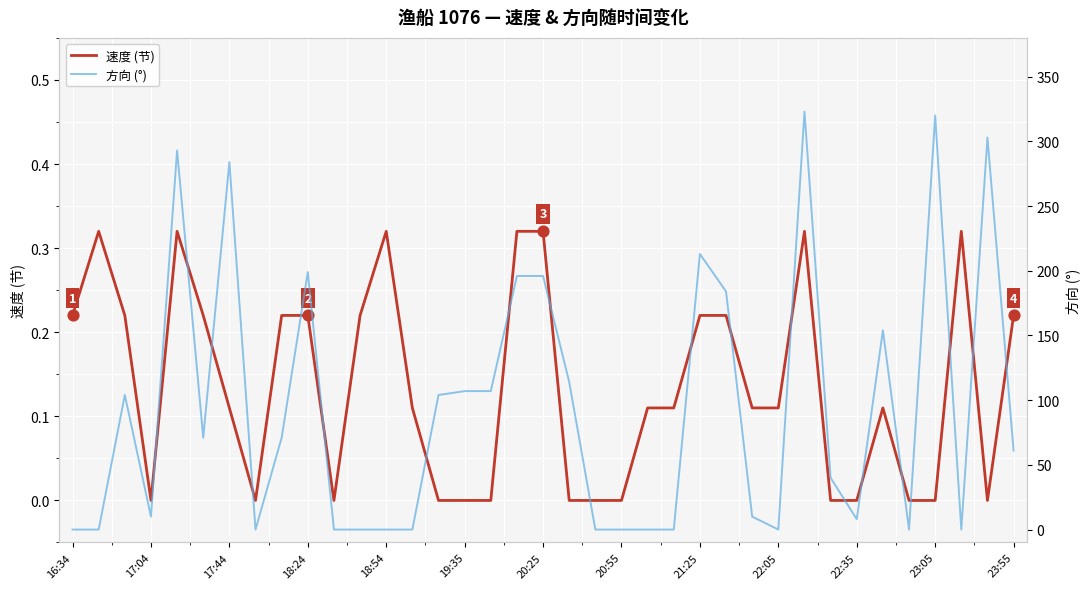

Which series reaches the maximum Y coordinate?

方向 (°)